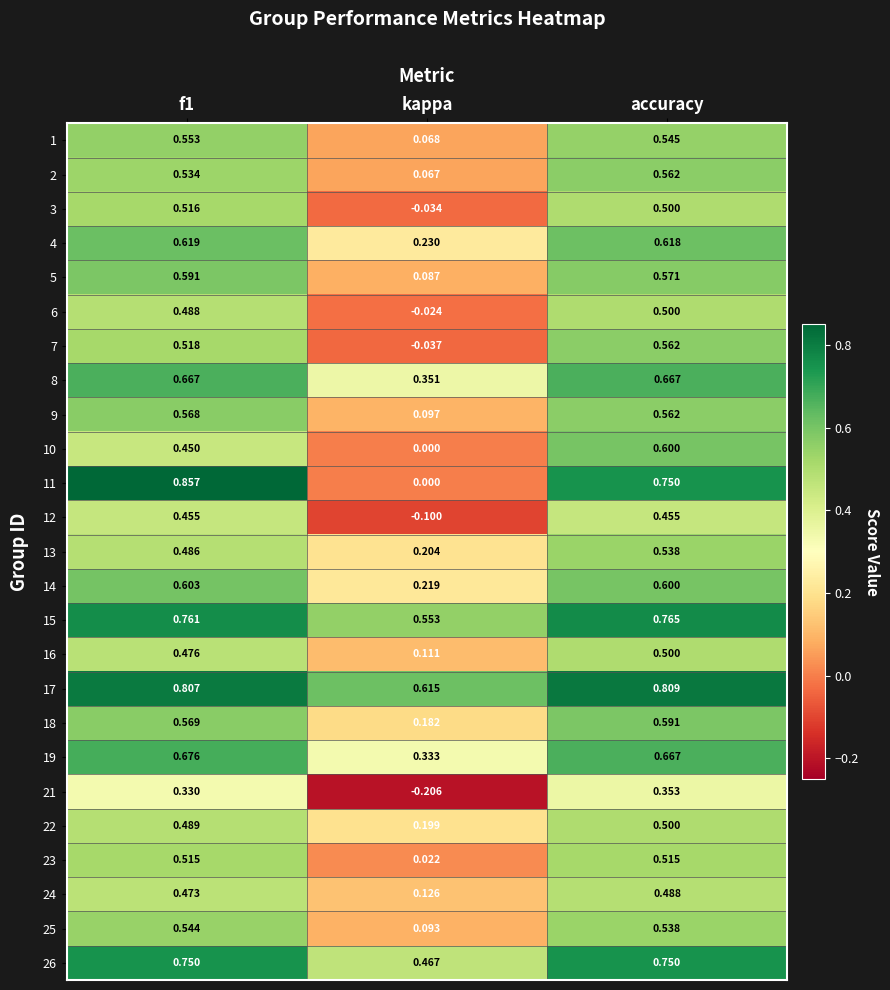

What is the spread (max minus min) of values at f1?

0.5